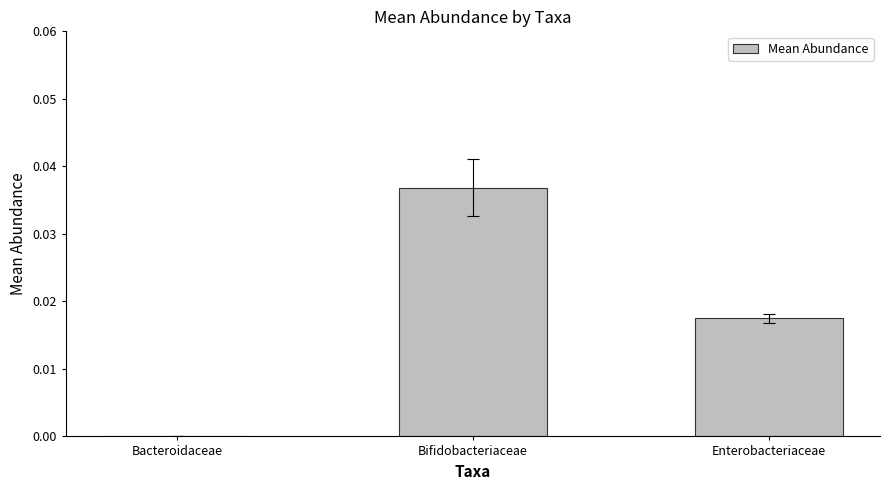

Which label corresponds to the largest value in the chart?

Bifidobacteriaceae